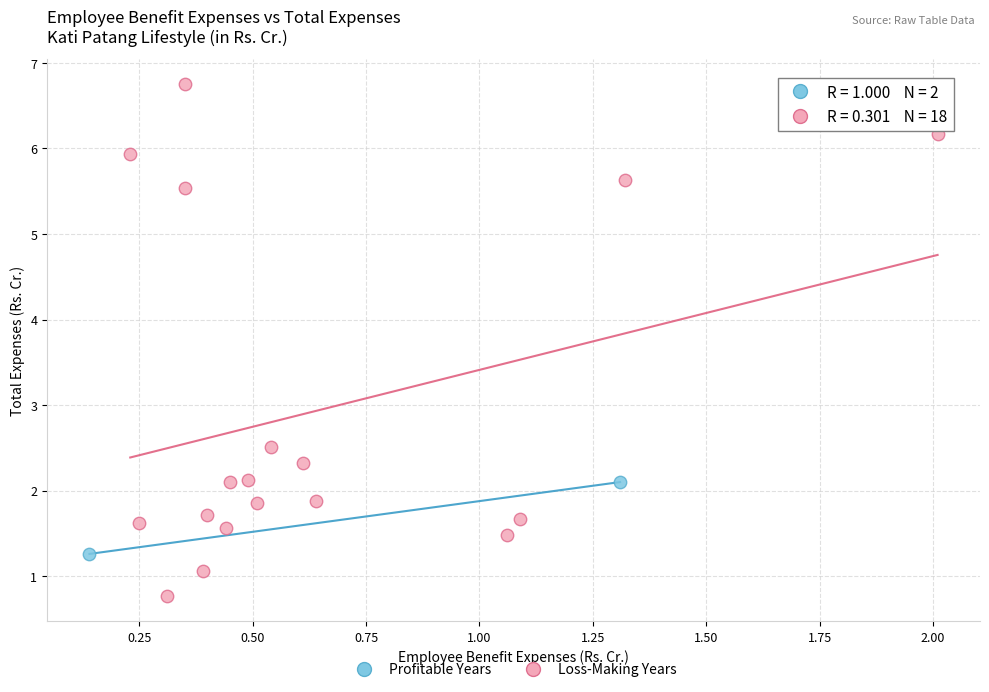

What are all the series names shown in the legend?

Profitable Years, Loss-Making Years